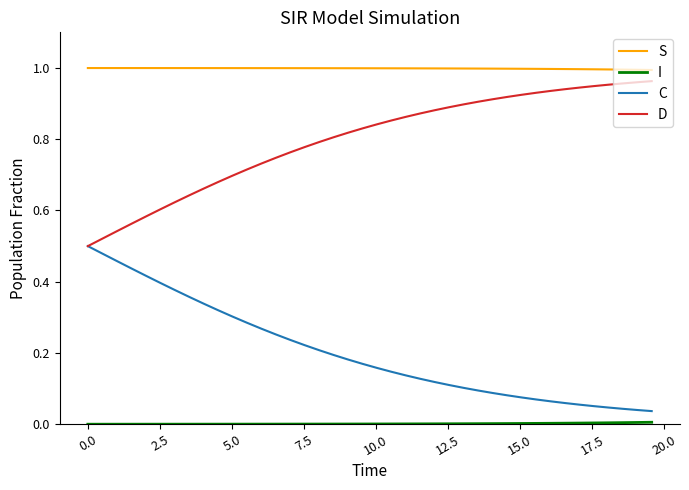

True or false: C and S cross at least once.

False